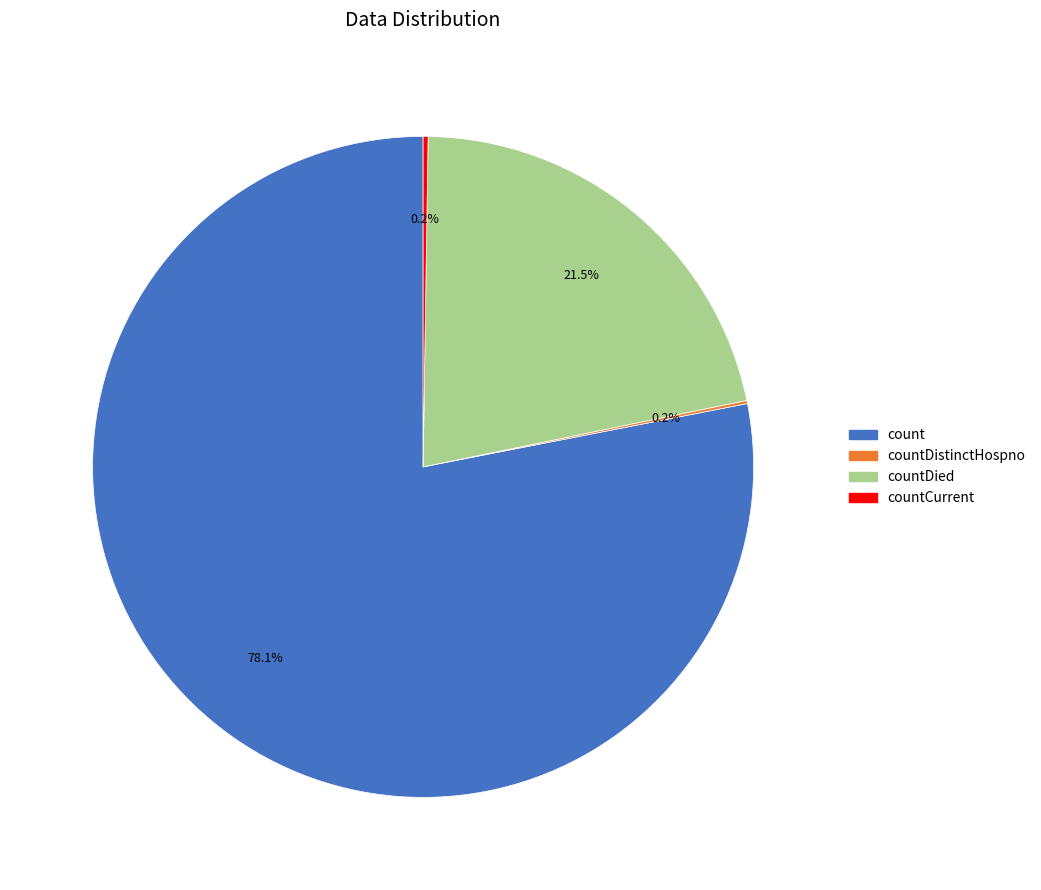

What portion of the pie excludes countDied?

78.5%